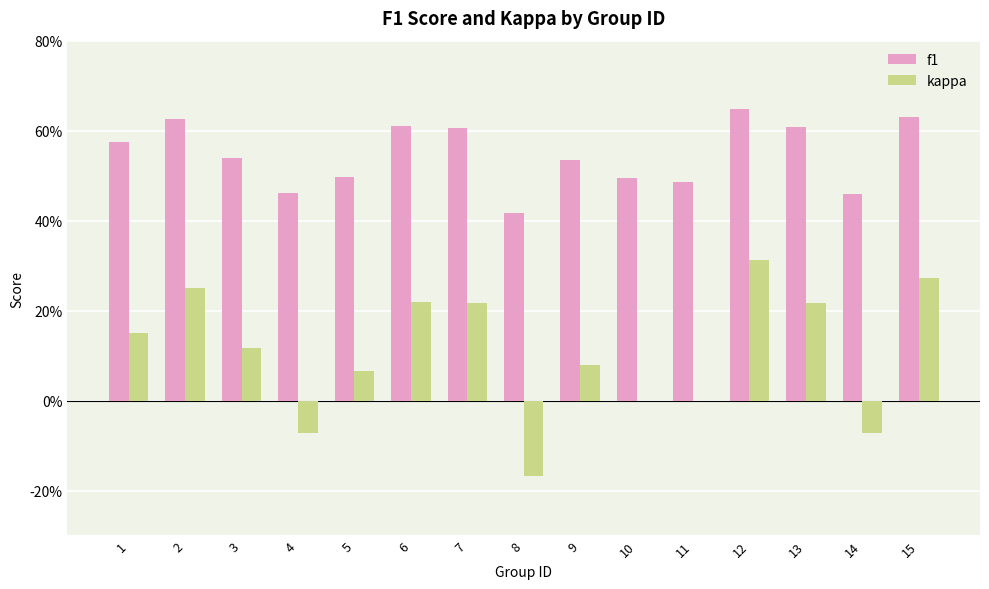

What is the difference between the maximum and minimum values in the f1 series?

0.2